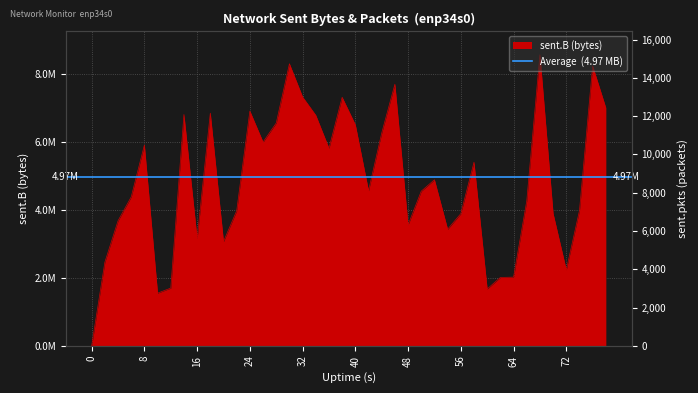

Does the chart have visible grid lines?

Yes